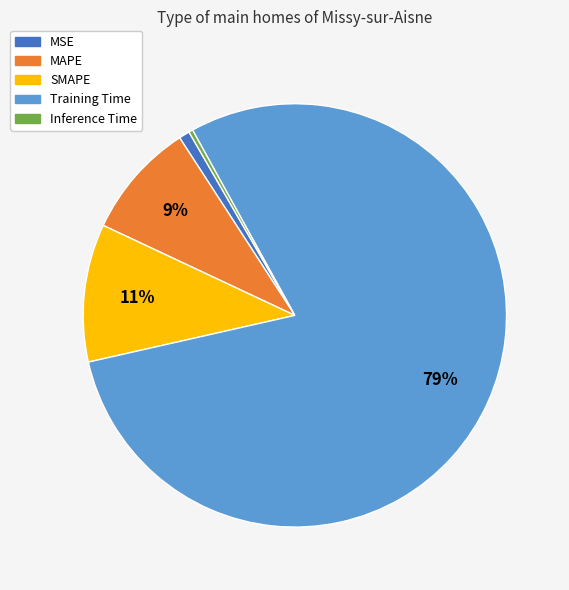

Which slice represents more than half of the pie?

Training Time